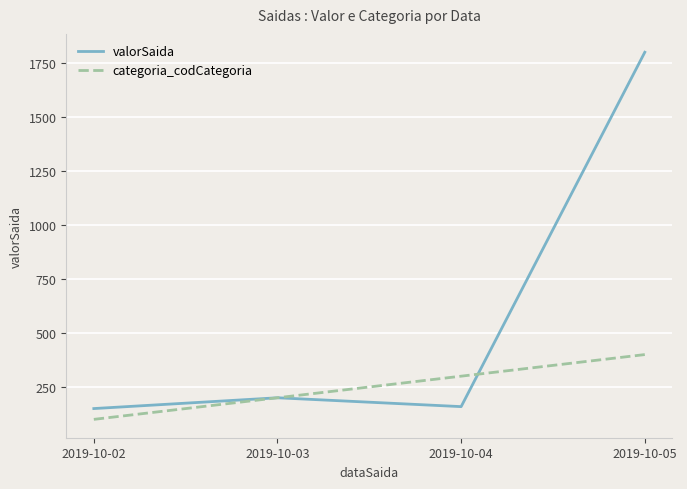

Where is valorSaida nearest to the value 975?

2019-10-03